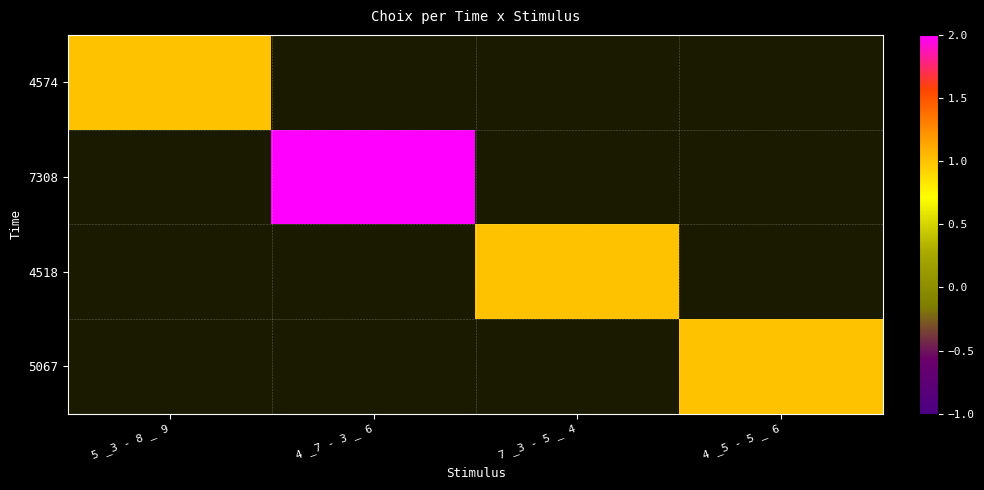

Count the number of data series in this chart.

4